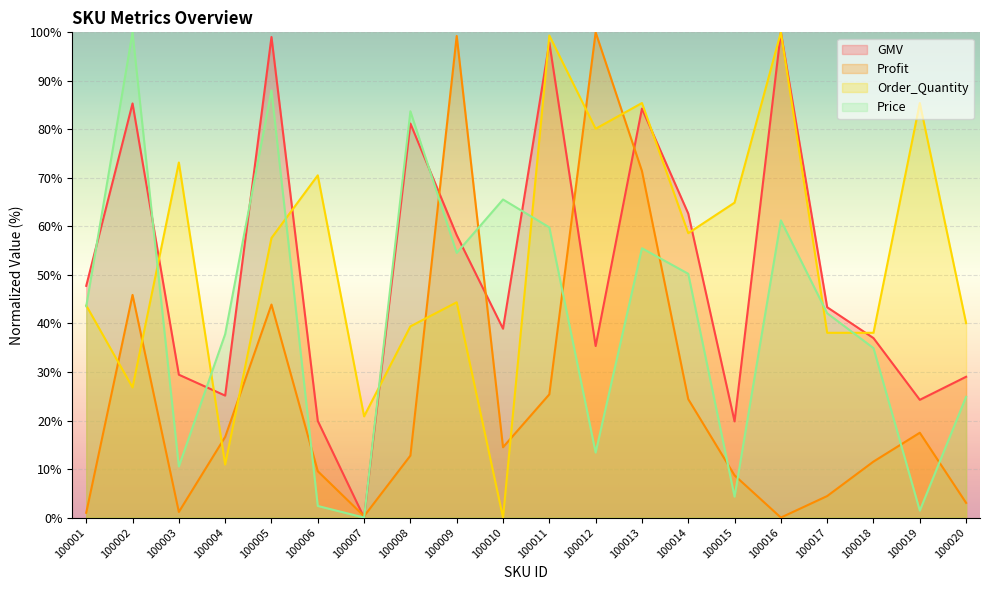

Is it true that Profit equals 3.0 at 100020?

True